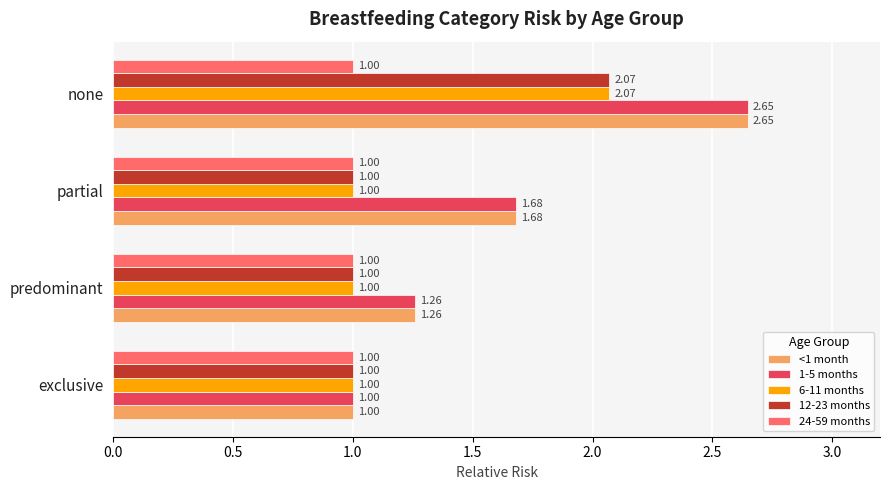

At which label does 12-23 months reach its peak?

none